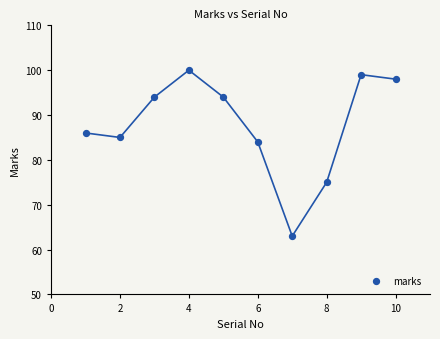

What Y value in the scatter plot is closest to 81?

84